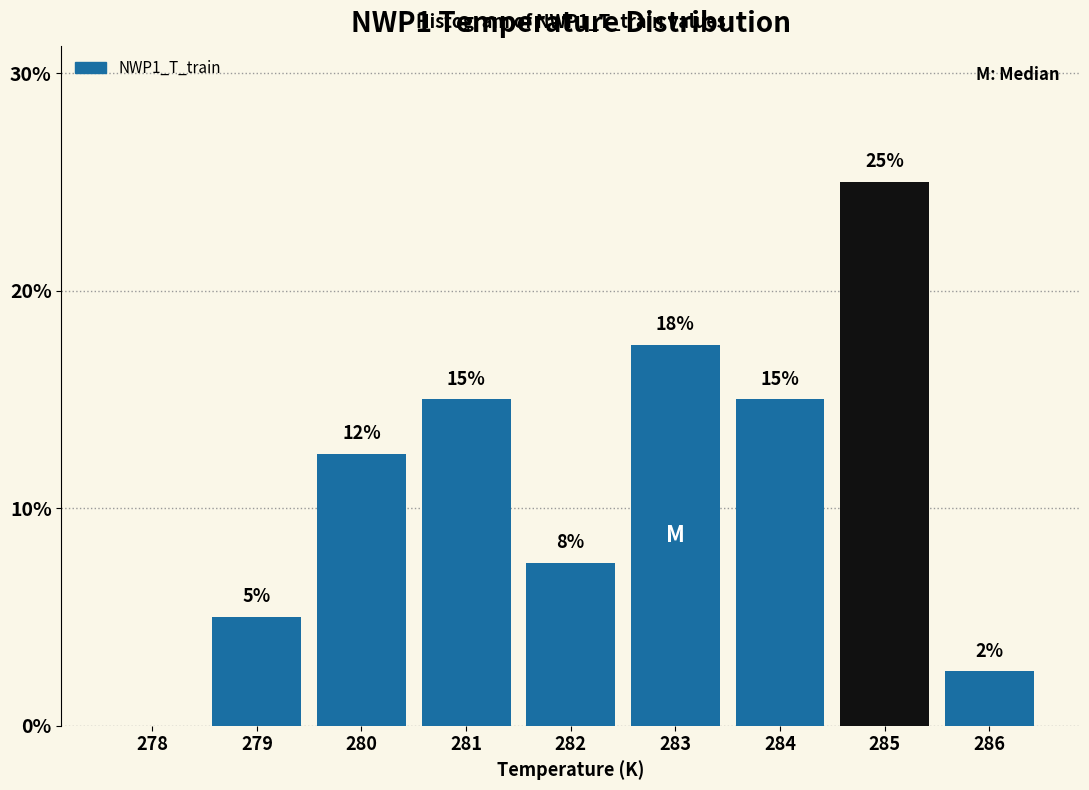

Is it true that the value at 278 is 10.6?

False